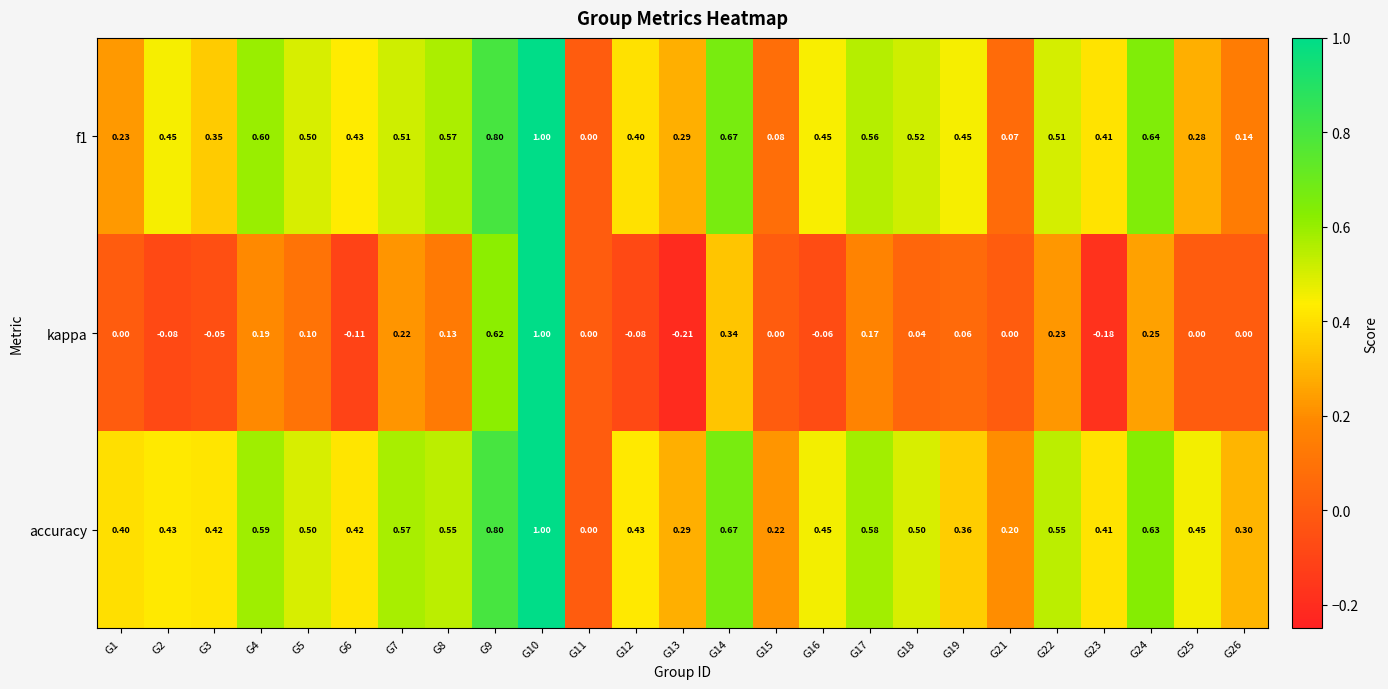

Count the number of categories in the chart.

25